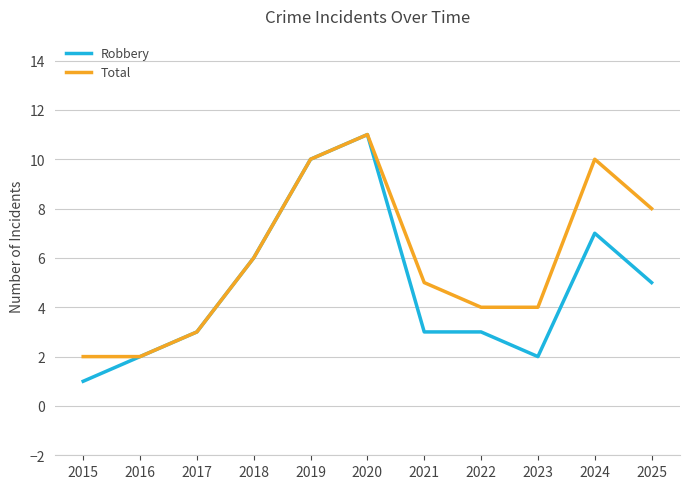

At which label is Total closest to 6?

2018